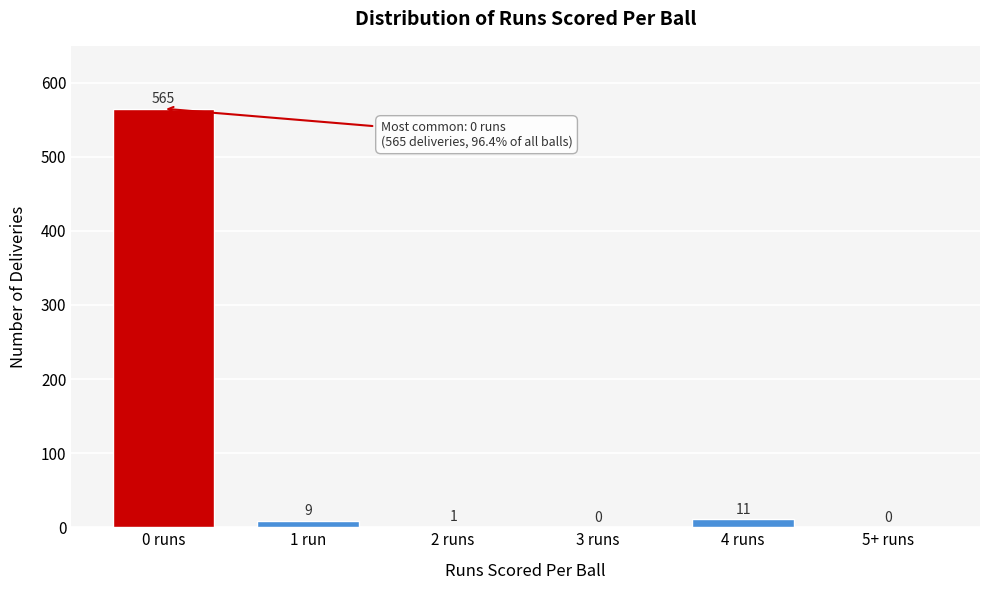

Reading left to right, transcribe all the data shown in this chart.

0 runs=565	1 run=9	2 runs=1	3 runs=0	4 runs=11	5+ runs=0